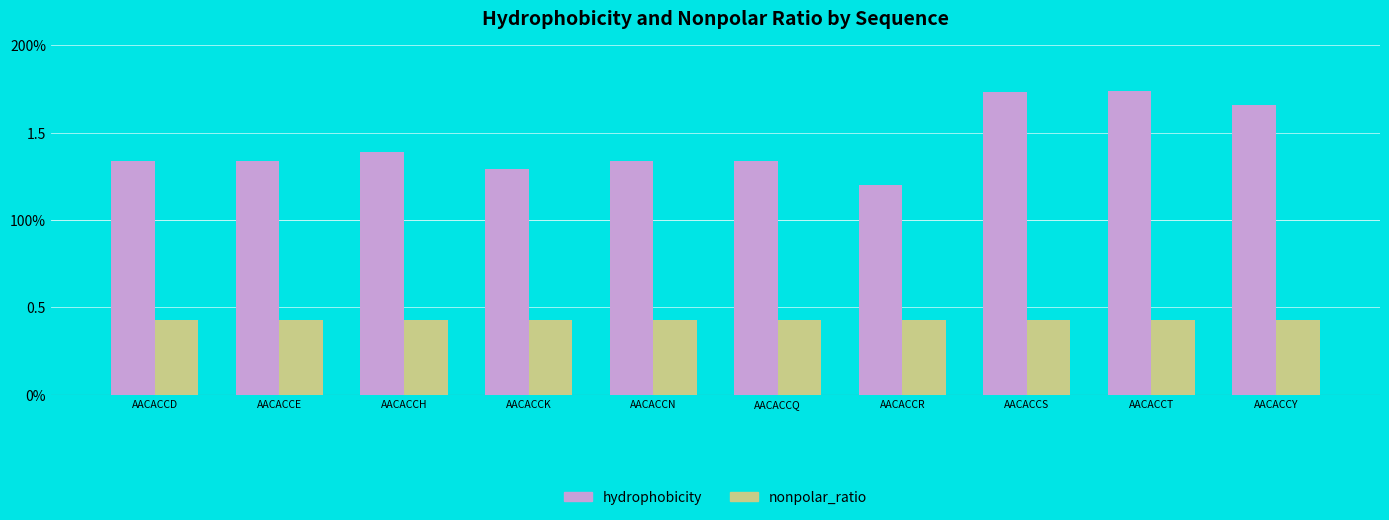

What is the sum of all hydrophobicity values?

14.4